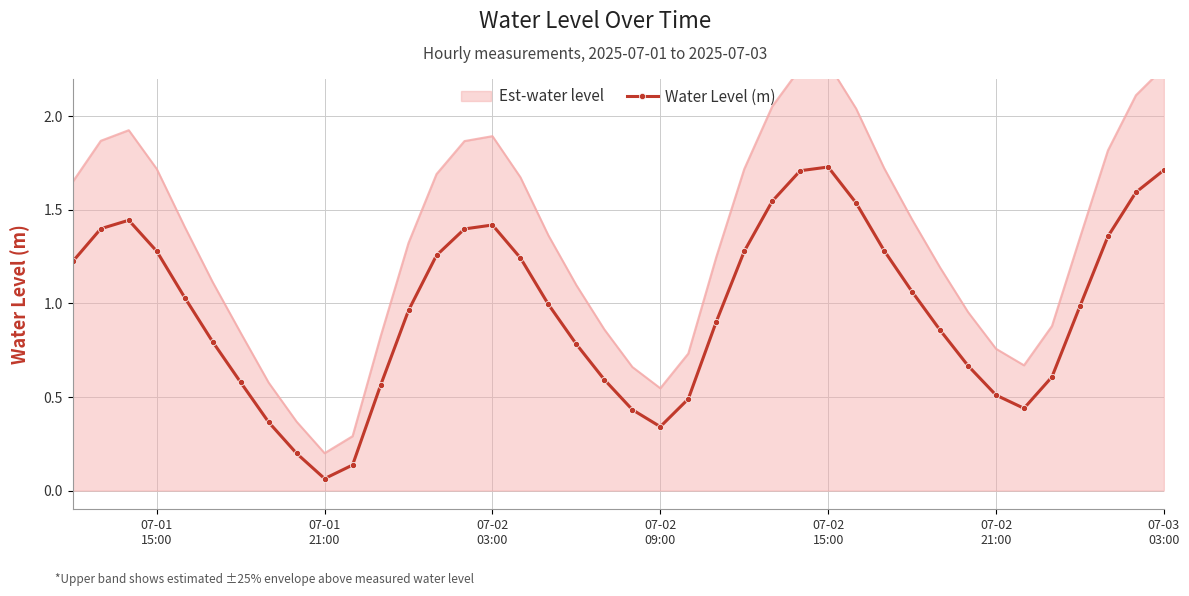

True or false: Water Level (m) has more than 0 interior local peaks.

True